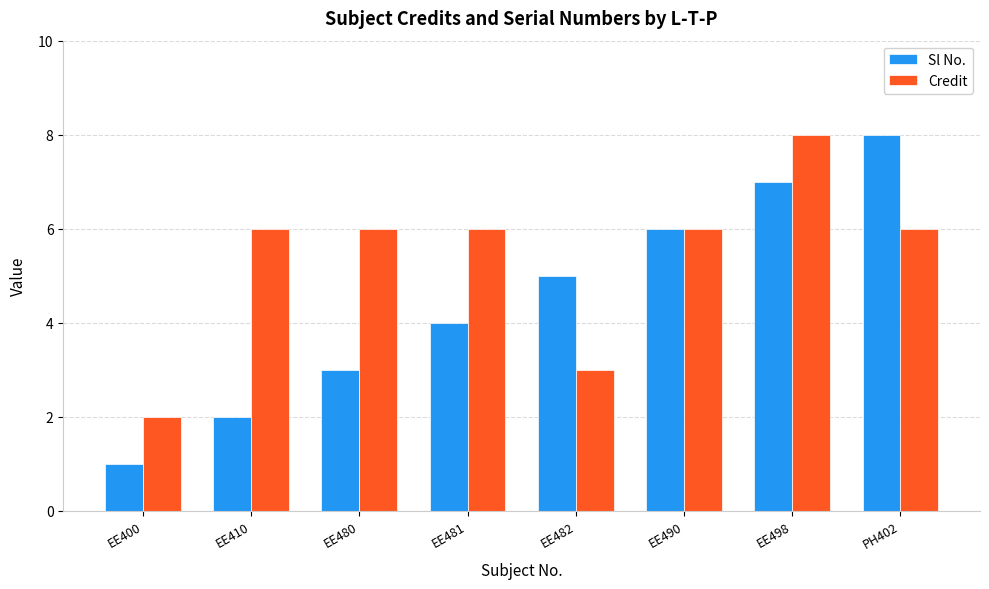

Are the bars grouped side by side (vs. stacked)?

Yes